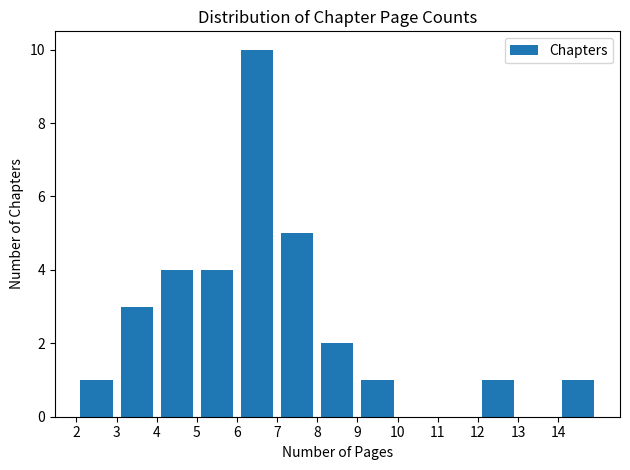

Over which range of the x-axis is the bar tallest?

6 to 7